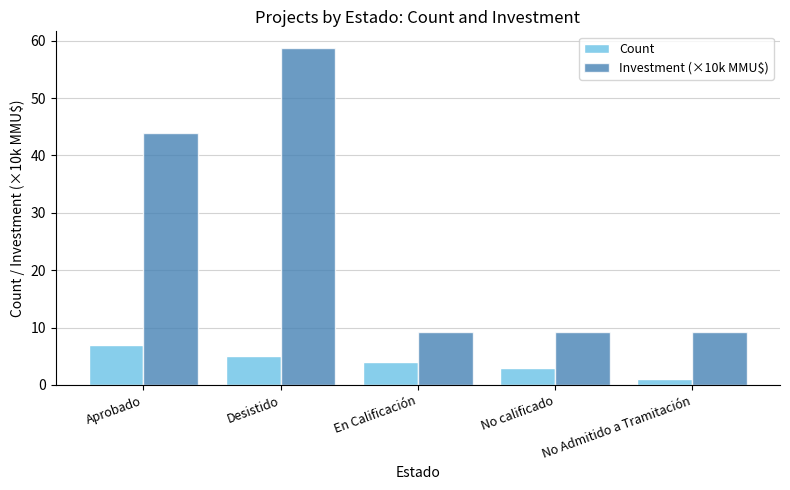

True or false: Investment (×10k MMU$) has a value of 82.8 at Desistido.

False